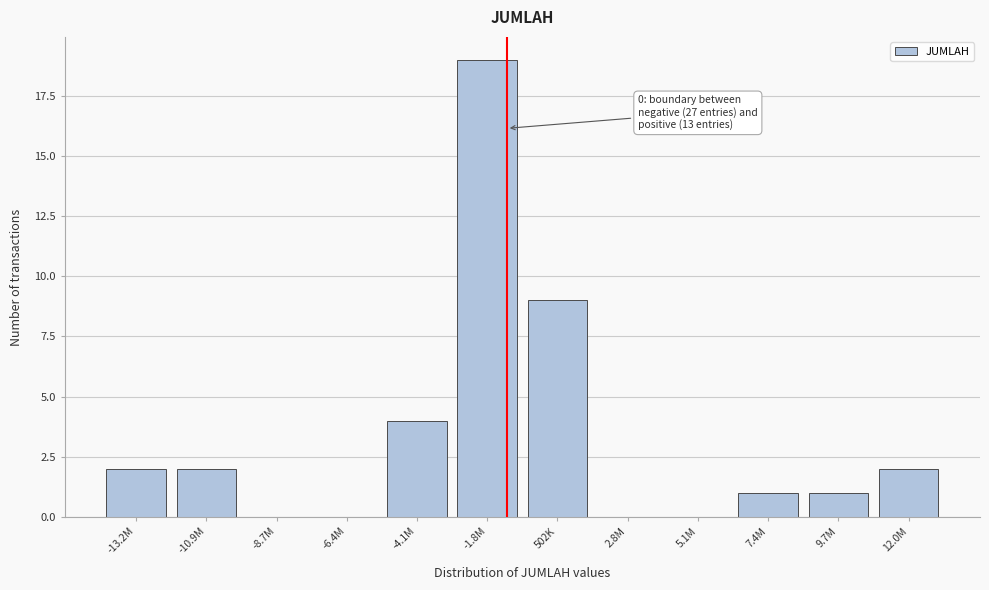

Reading left to right, list all the values displayed in this chart.

-13.2M=2	-10.9M=2	-8.7M=0	-6.4M=0	-4.1M=4	-1.8M=19	502K=9	2.8M=0	5.1M=0	7.4M=1	9.7M=1	12.0M=2